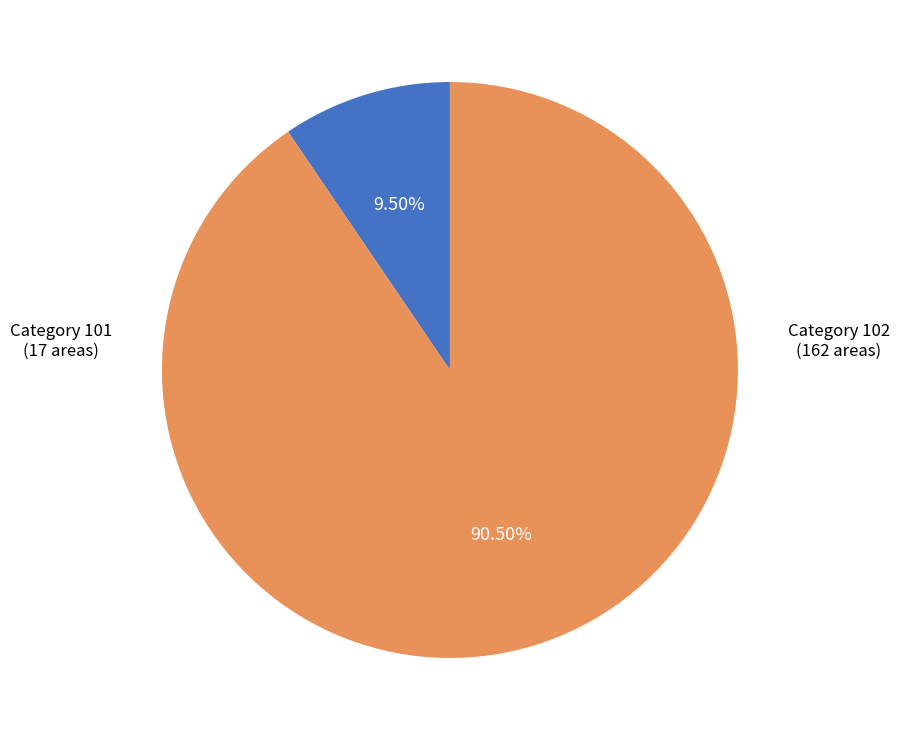

Is there a majority slice in this chart?

Yes